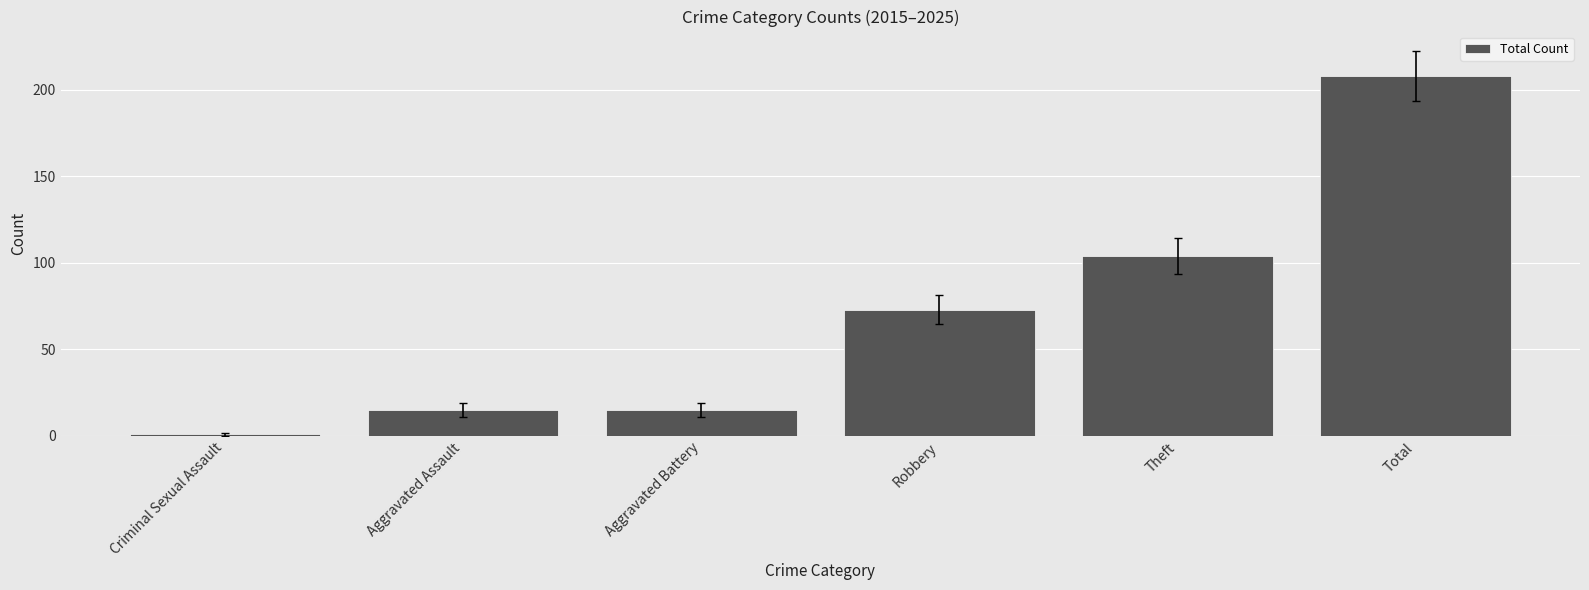

What is the difference between the maximum and minimum values?

207